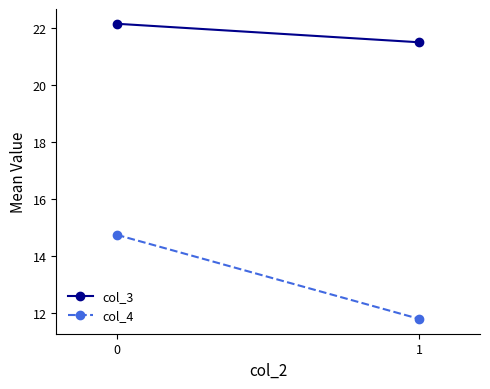

How many data points does each series have?

2